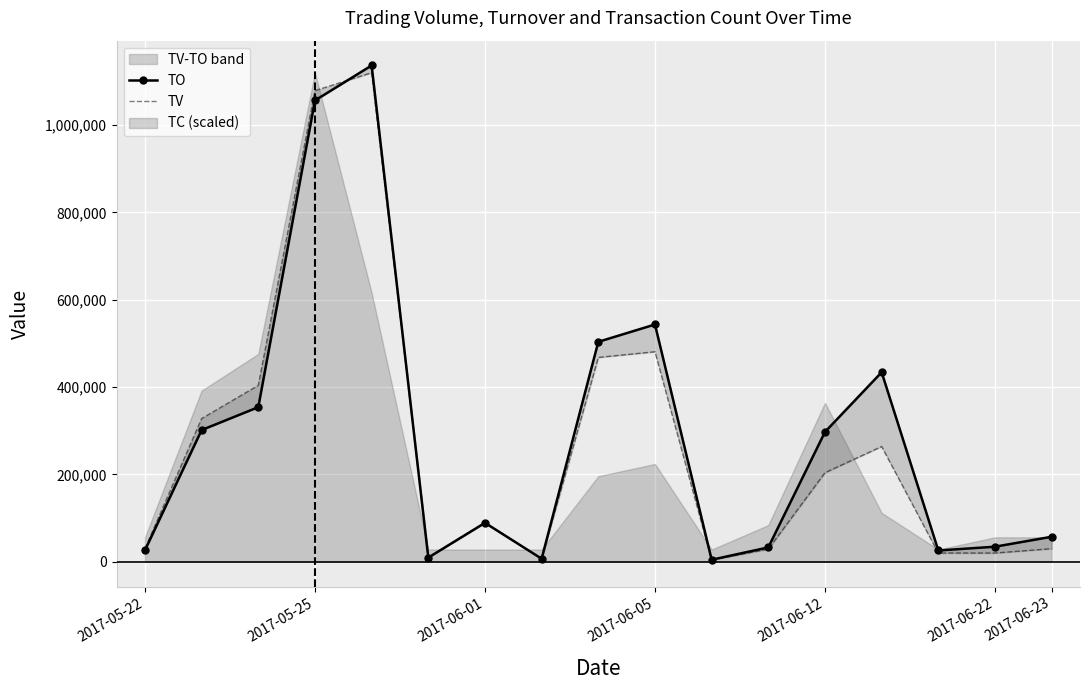

What is the value of the TO point at the 10th from the left?

543390